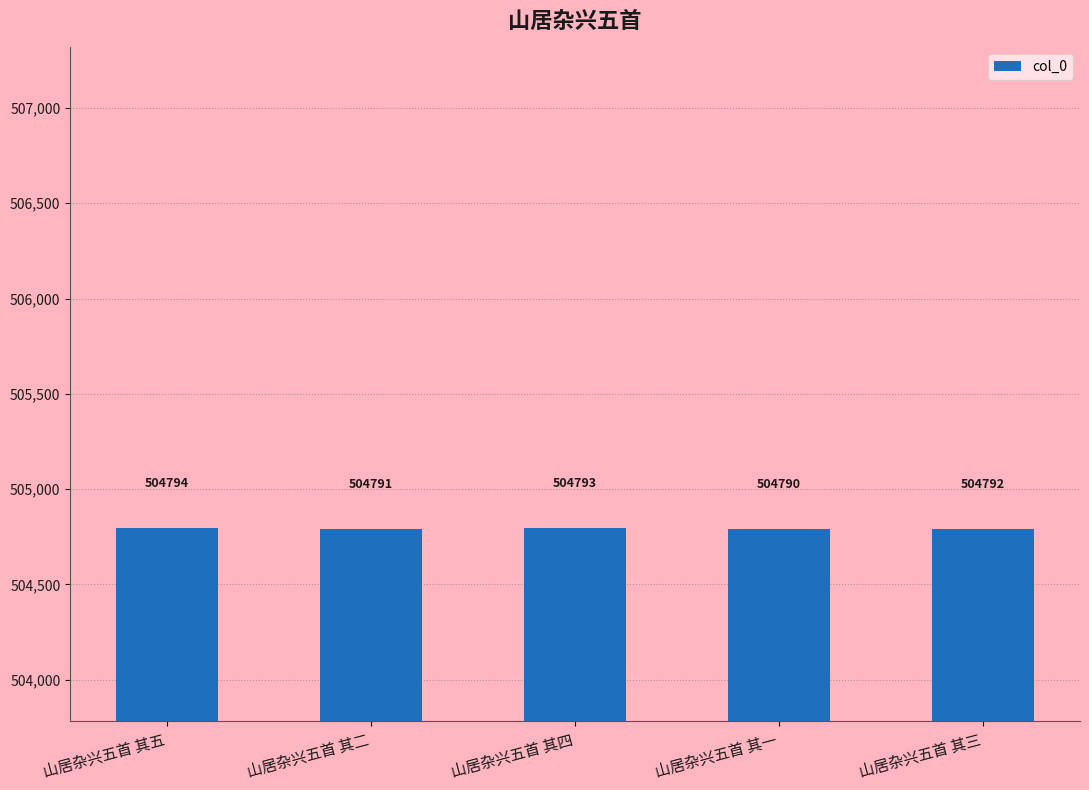

Where does the data first go above 504792?

山居杂兴五首 其五